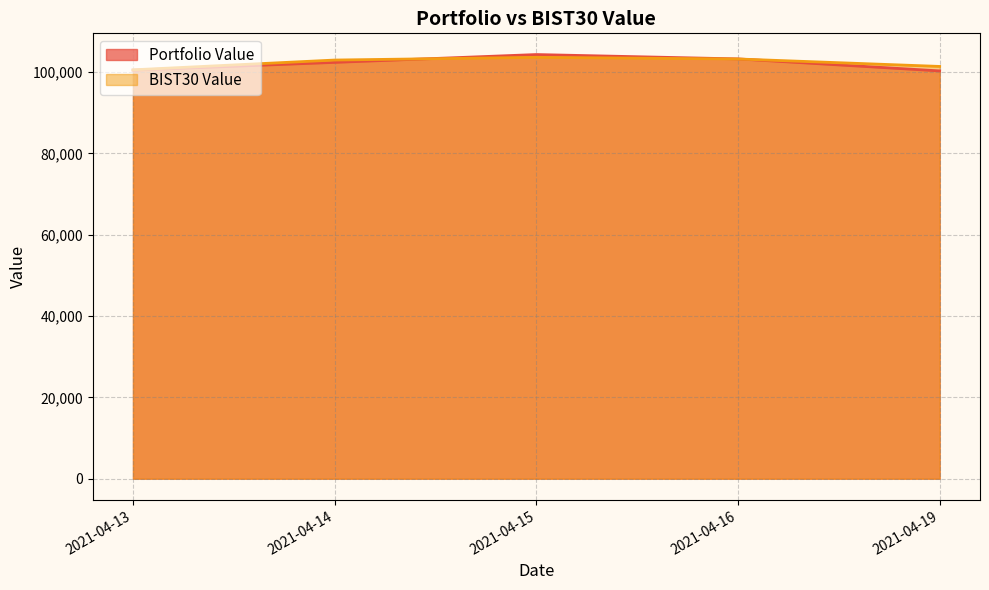

What is the sum of all BIST30 Value values?

511700.2